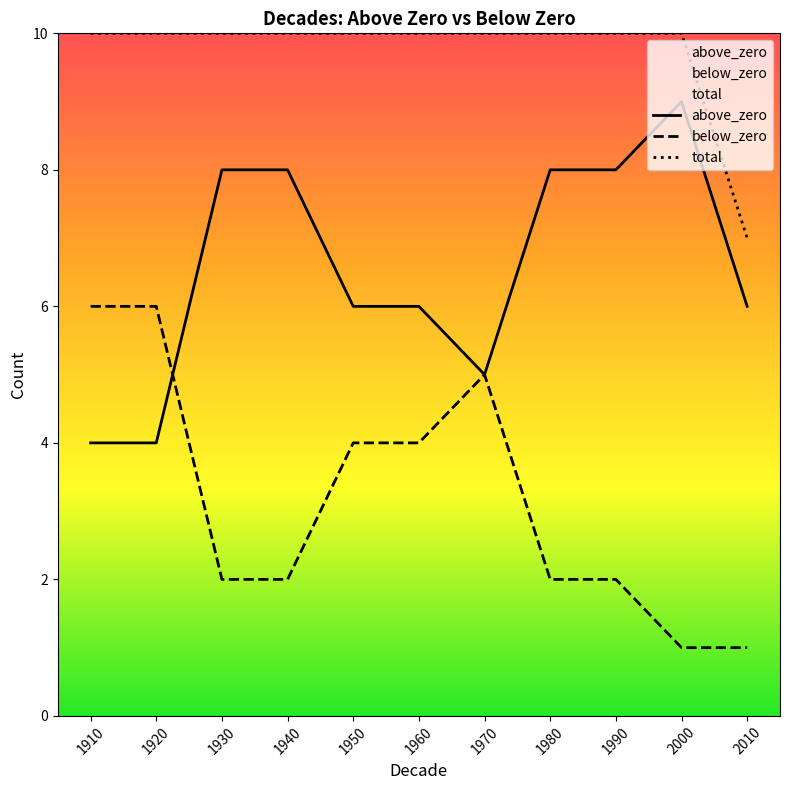

How many data points does each series have?

11